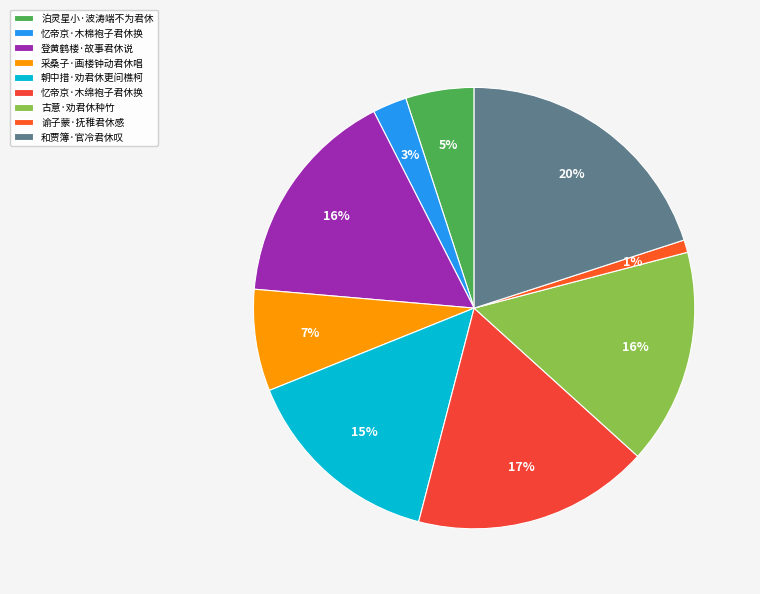

How many segments does this pie chart have?

9